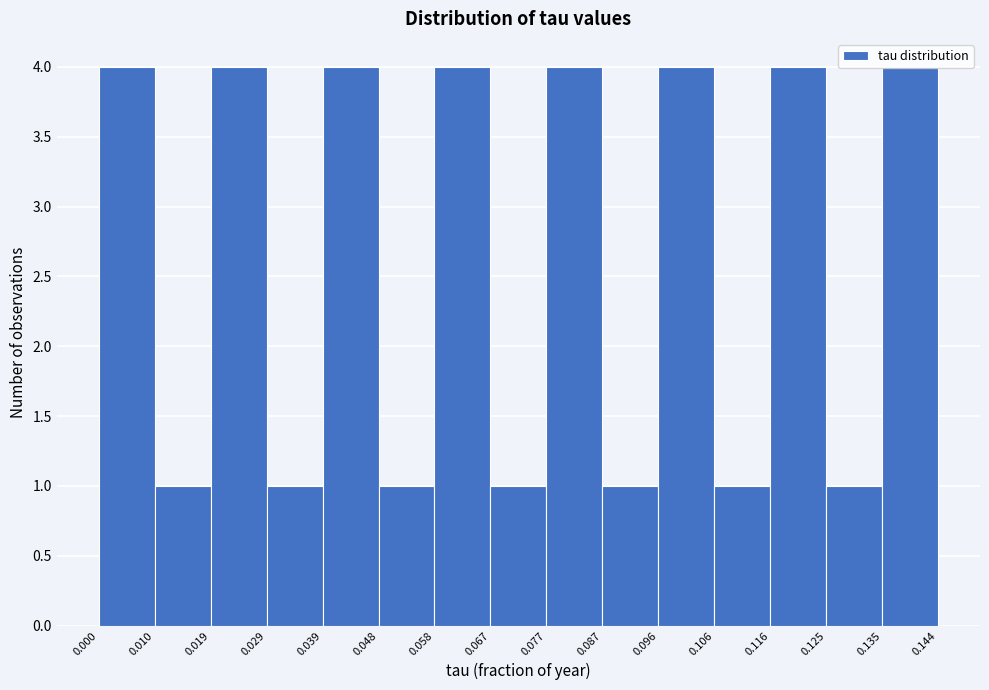

Reading left to right, list every bar in this chart as the range it spans on the x-axis followed by its height. The values are not printed on the chart, so give them approximately, as read against the axis.

0.000 to 0.010: 4
0.010 to 0.019: 1
0.019 to 0.029: 4
0.029 to 0.039: 1
0.039 to 0.048: 4
0.048 to 0.058: 1
0.058 to 0.067: 4
0.067 to 0.077: 1
0.077 to 0.087: 4
0.087 to 0.096: 1
0.096 to 0.106: 4
0.106 to 0.116: 1
0.116 to 0.125: 4
0.125 to 0.135: 1
0.135 to 0.144: 4